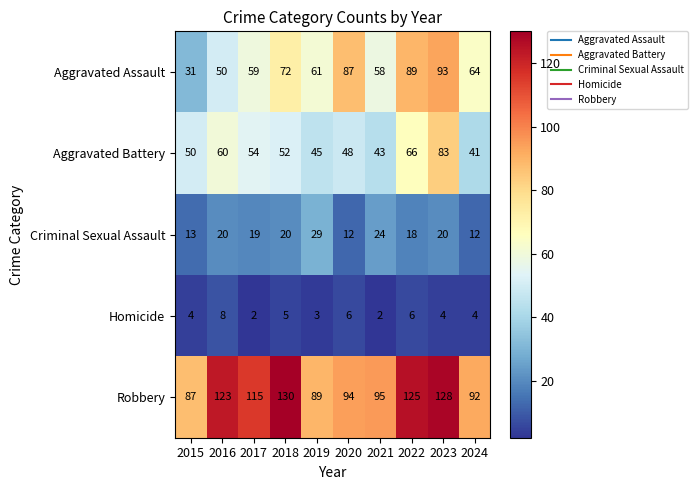

What is the total value across all series at 2023?

328